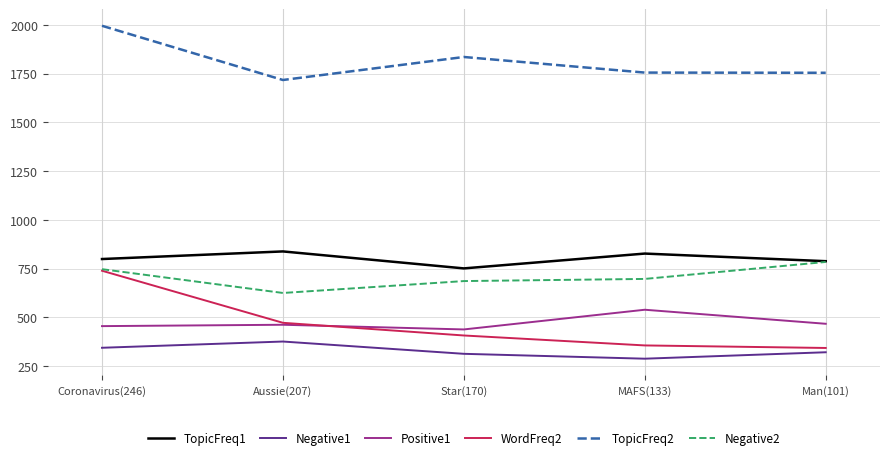

Is it true that TopicFreq1 equals 266 at Star(170)?

False